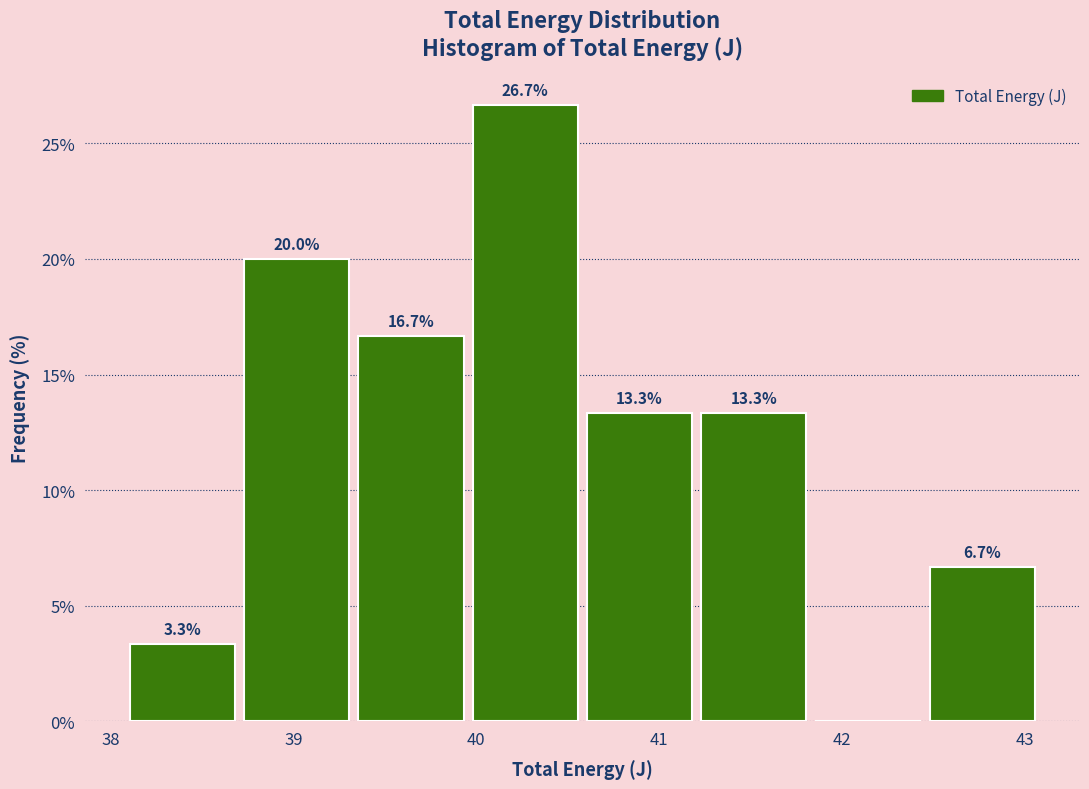

Over which range of the x-axis is the bar tallest?

40.0 to 40.6